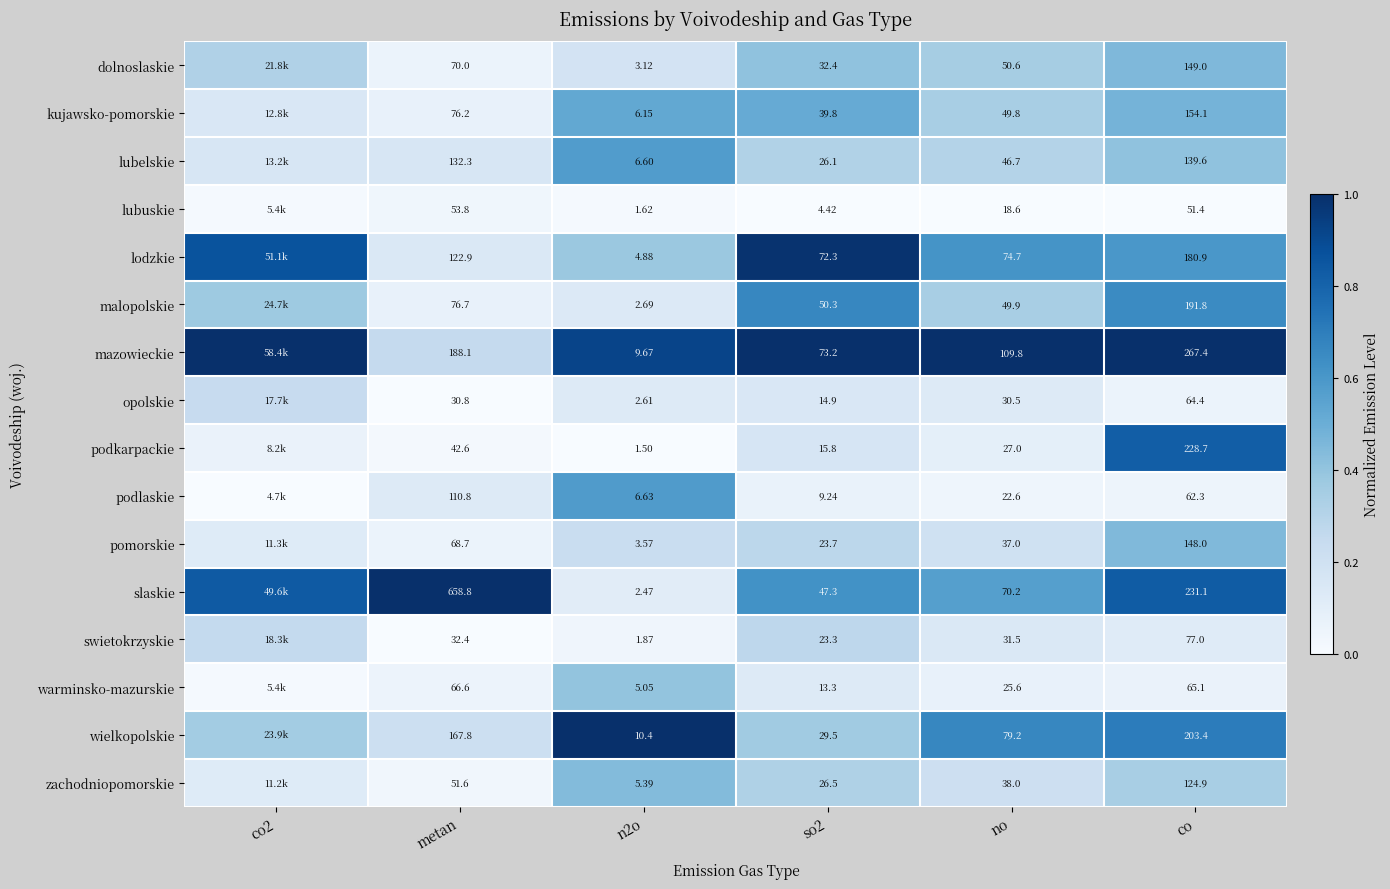

Is the value of dolnoslaskie at co greater than the value of pomorskie at n2o?

Yes